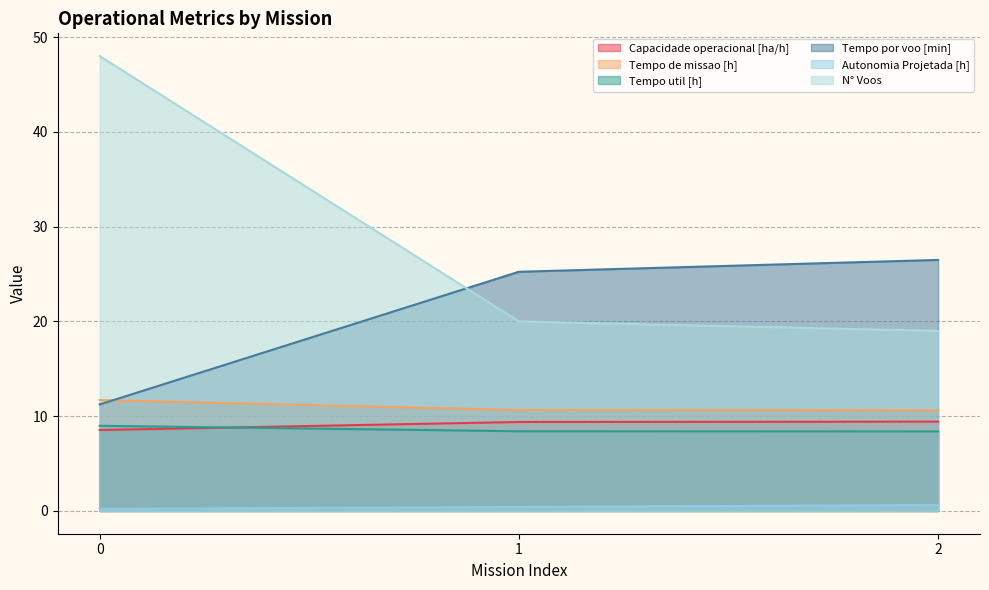

What is the sum of all Autonomia Projetada [h] values?

1.3